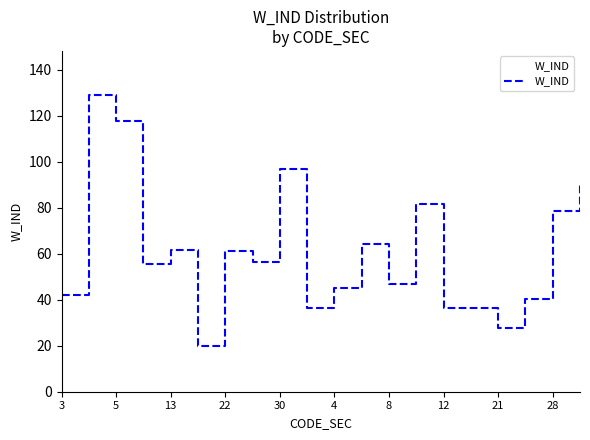

What is the value of the 2nd point from the left?

128.9